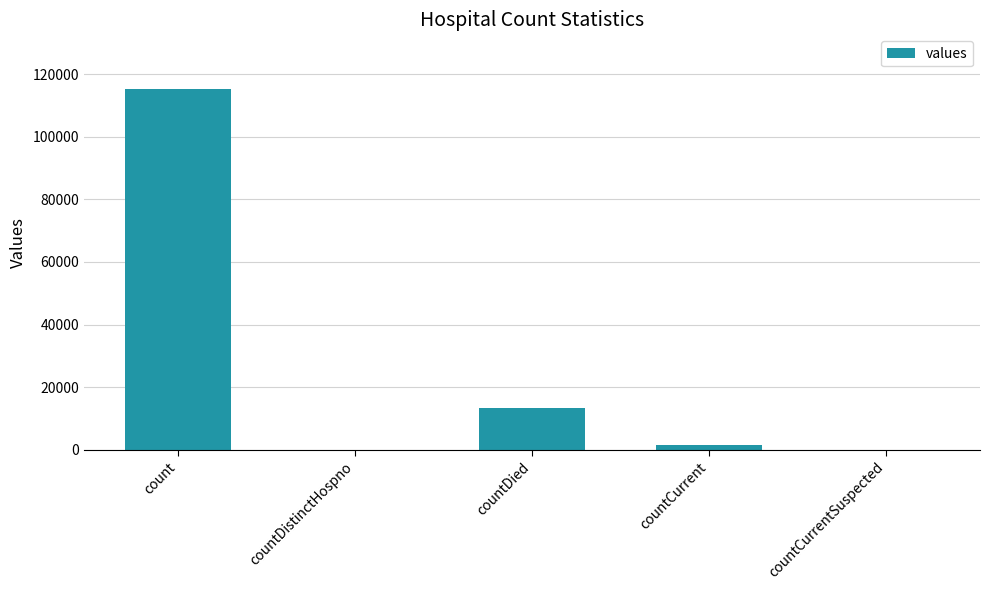

What is the sum of all values?

130105